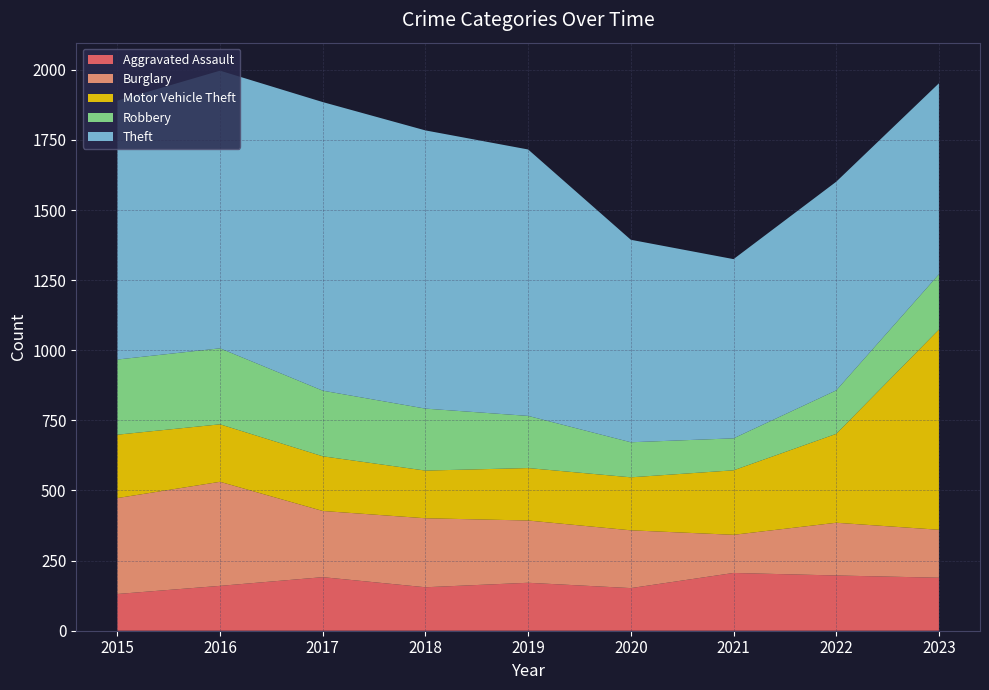

Reading left to right, extract all data points from this chart.

Aggravated Assault: 2015=131	2016=160	2017=191	2018=155	2019=171	2020=152	2021=206	2022=197	2023=189
Burglary: 2015=342	2016=371	2017=236	2018=246	2019=222	2020=206	2021=136	2022=188	2023=171
Motor Vehicle Theft: 2015=226	2016=205	2017=195	2018=170	2019=187	2020=189	2021=230	2022=317	2023=714
Robbery: 2015=268	2016=271	2017=234	2018=221	2019=186	2020=125	2021=114	2022=155	2023=197
Theft: 2015=923	2016=990	2017=1029	2018=992	2019=950	2020=722	2021=639	2022=744	2023=681